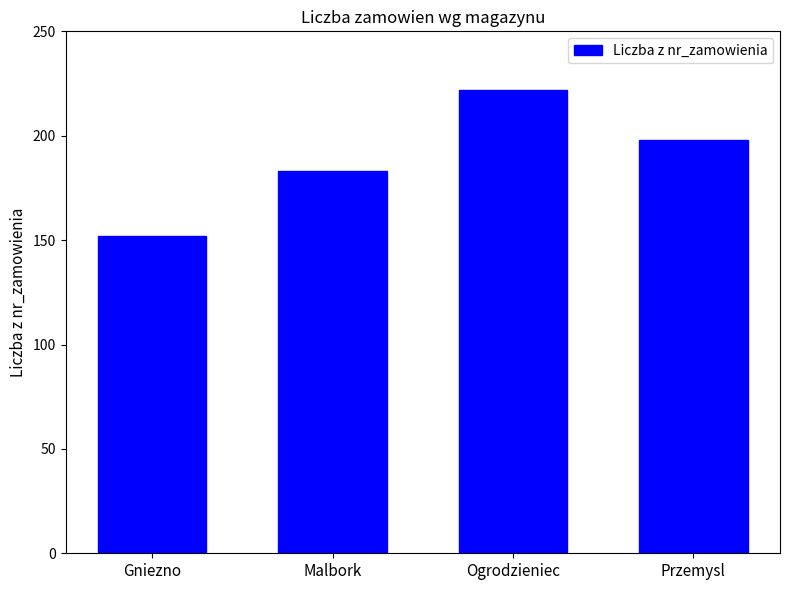

Which category has the lowest value across all series?

Gniezno